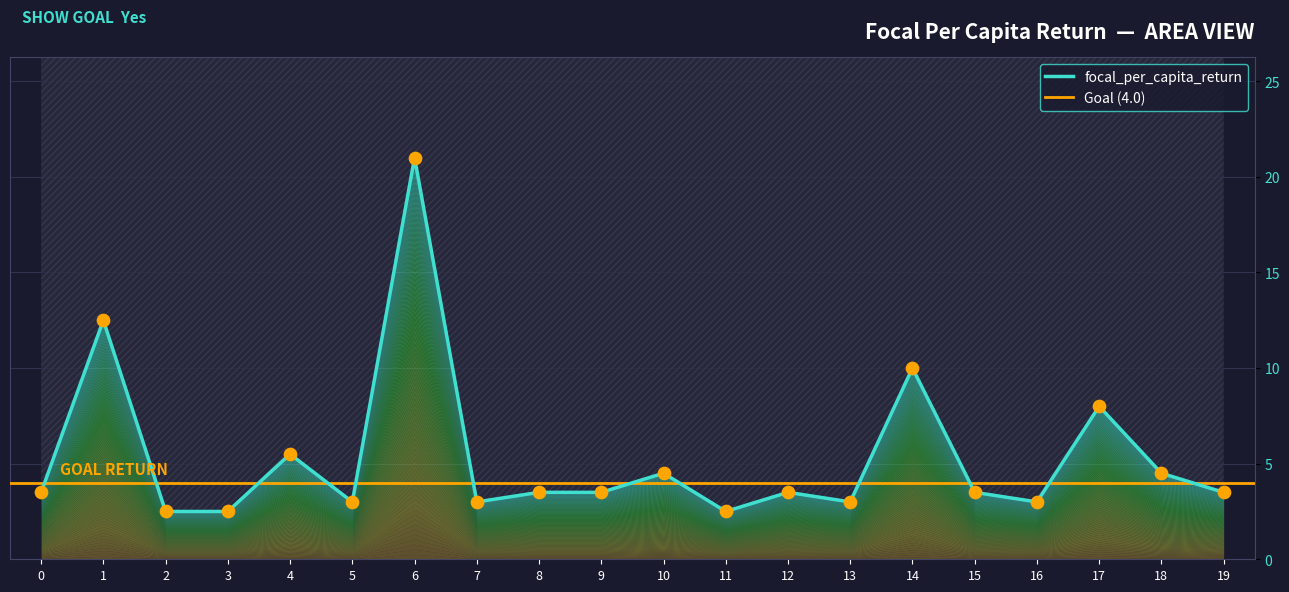

Which has a higher value, 5 or 9?

9